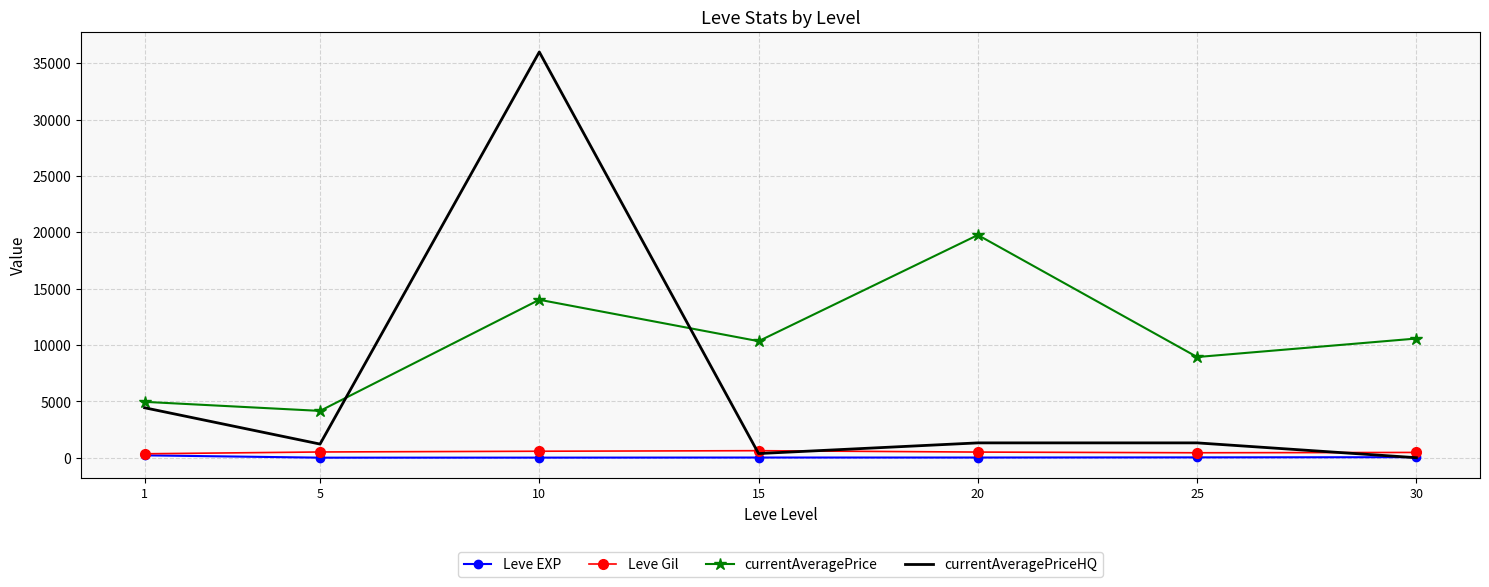

Which series has the widest spread of values?

currentAveragePriceHQ